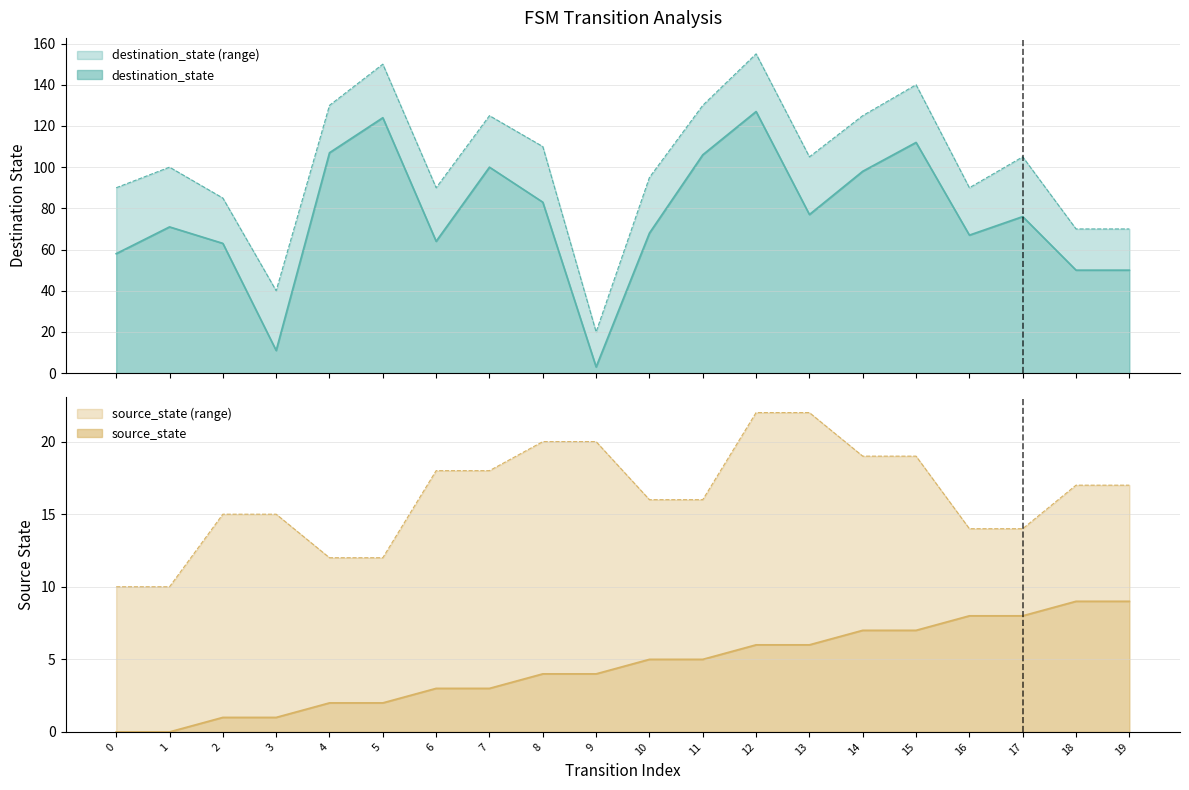

What is the maximum value for destination_state?

127